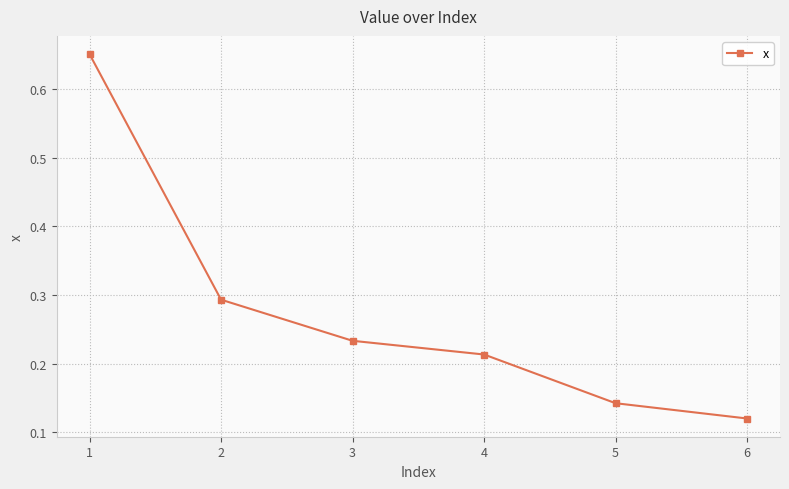

The value at 5 is 0.0. True or false?

False